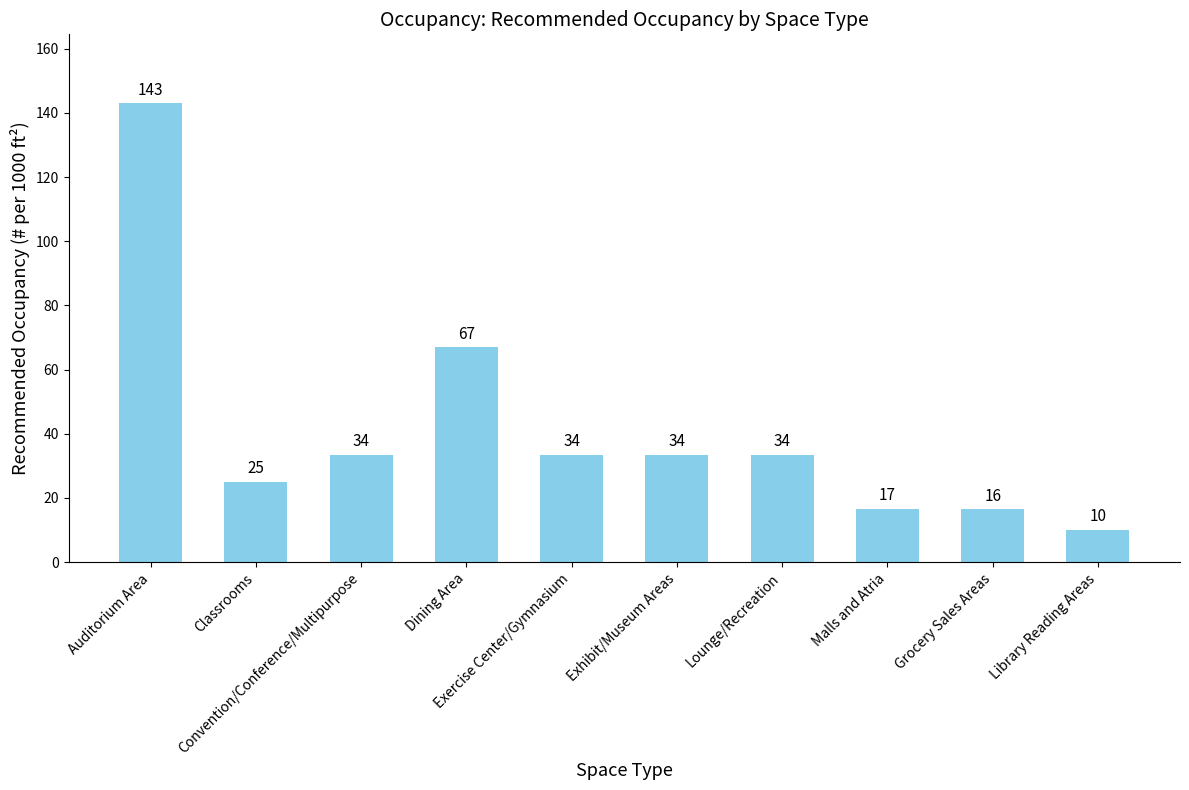

Does the chart contain any negative values?

No